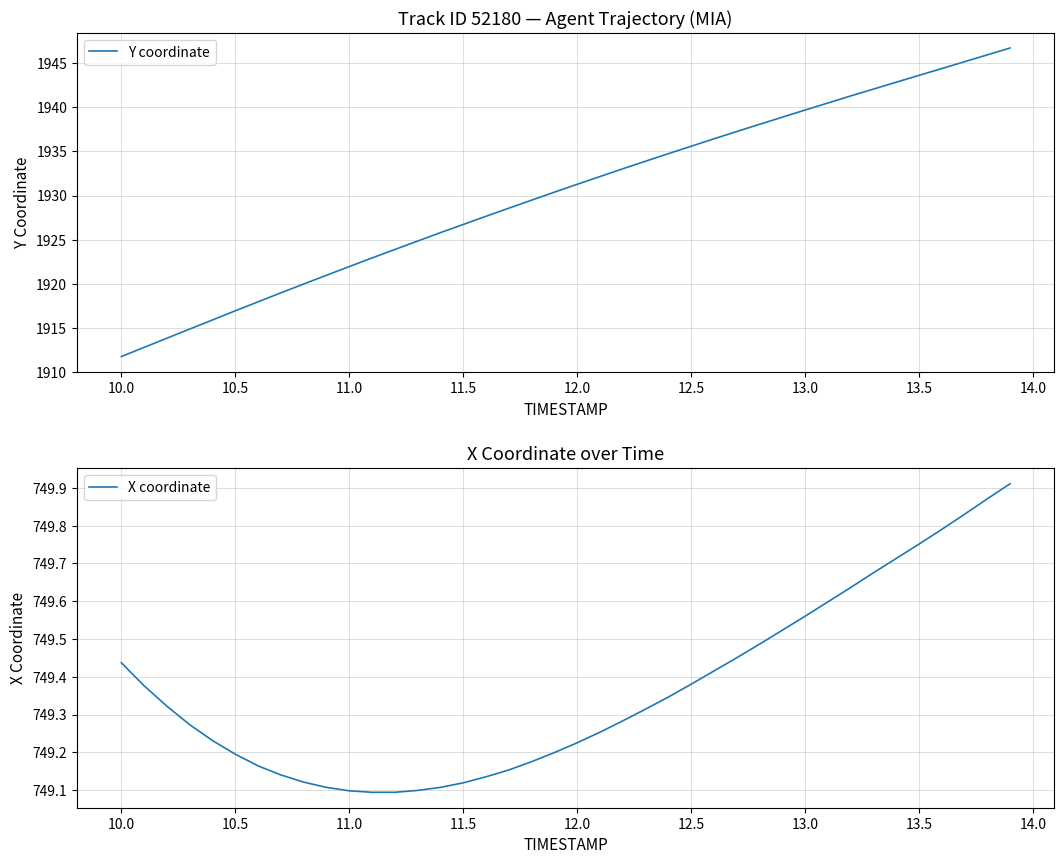

At which label does Y coordinate reach its minimum?

10.0